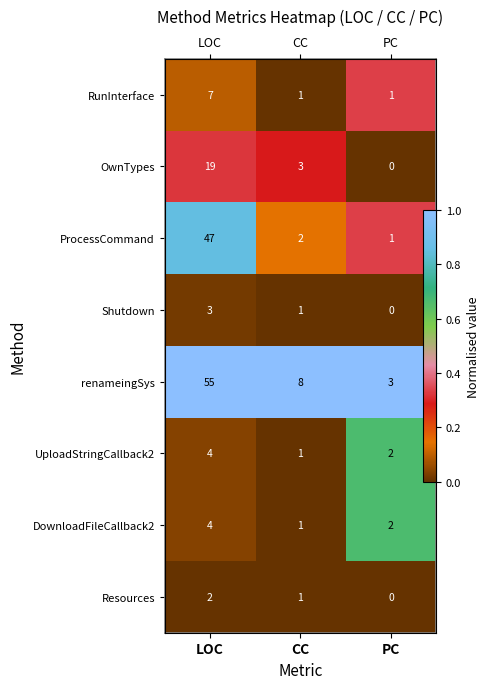

Where is ProcessCommand nearest to the value 0?

CC